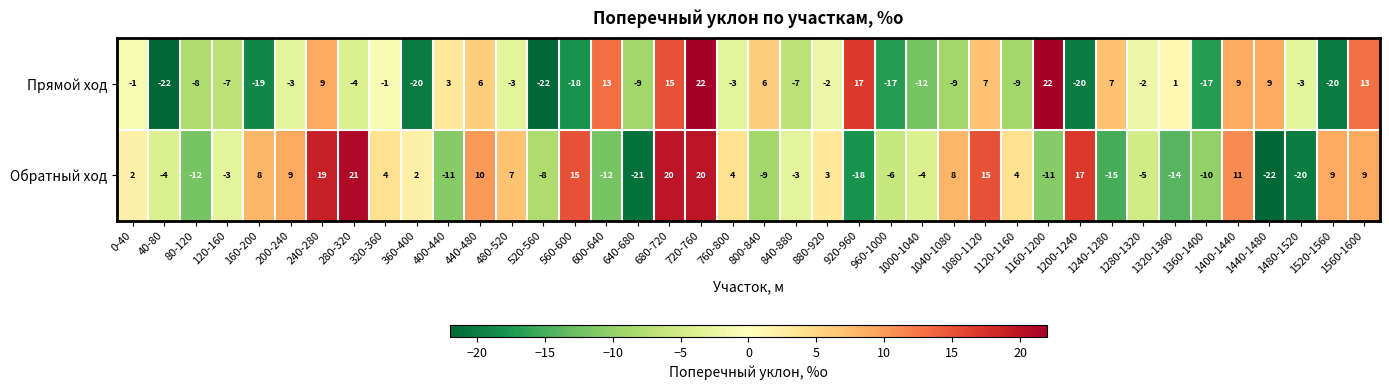

List the series in order of their overall mean, highest first.

Обратный ход, Прямой ход